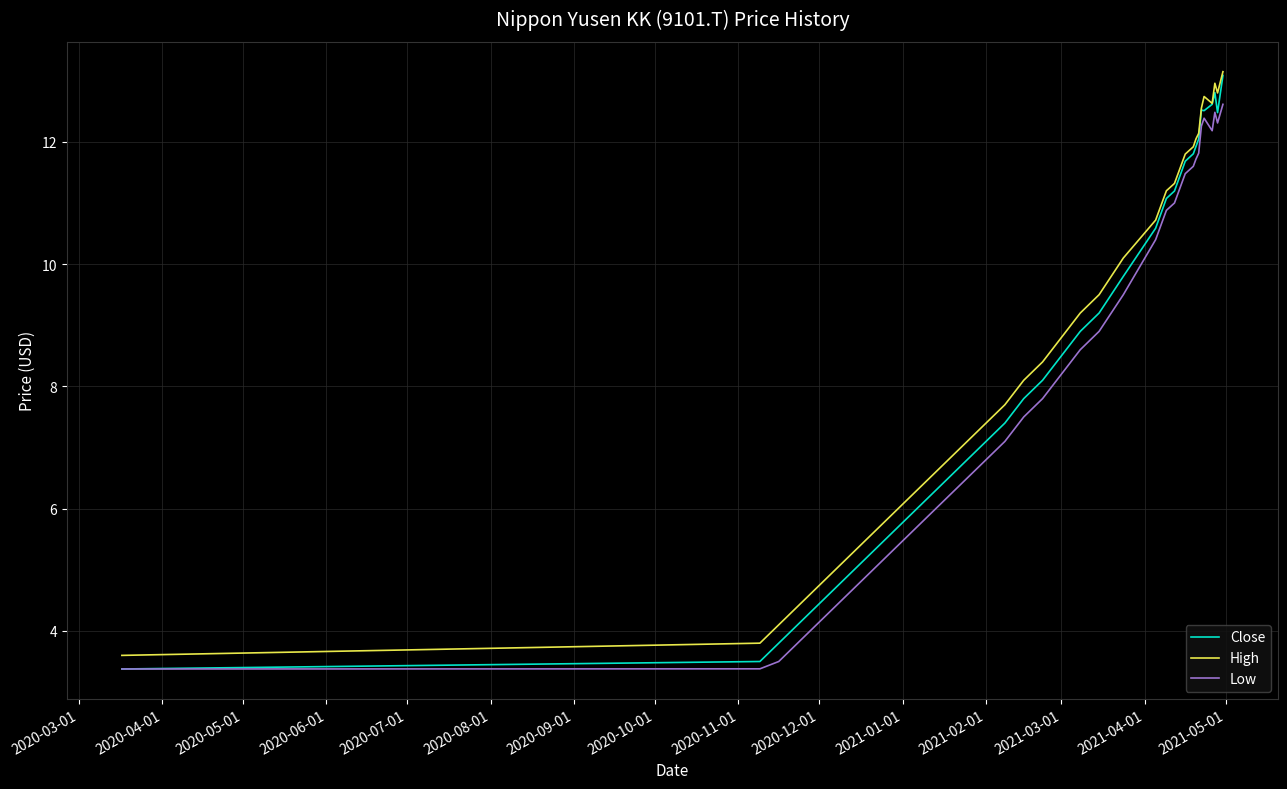

Which series has the widest spread of values?

Close